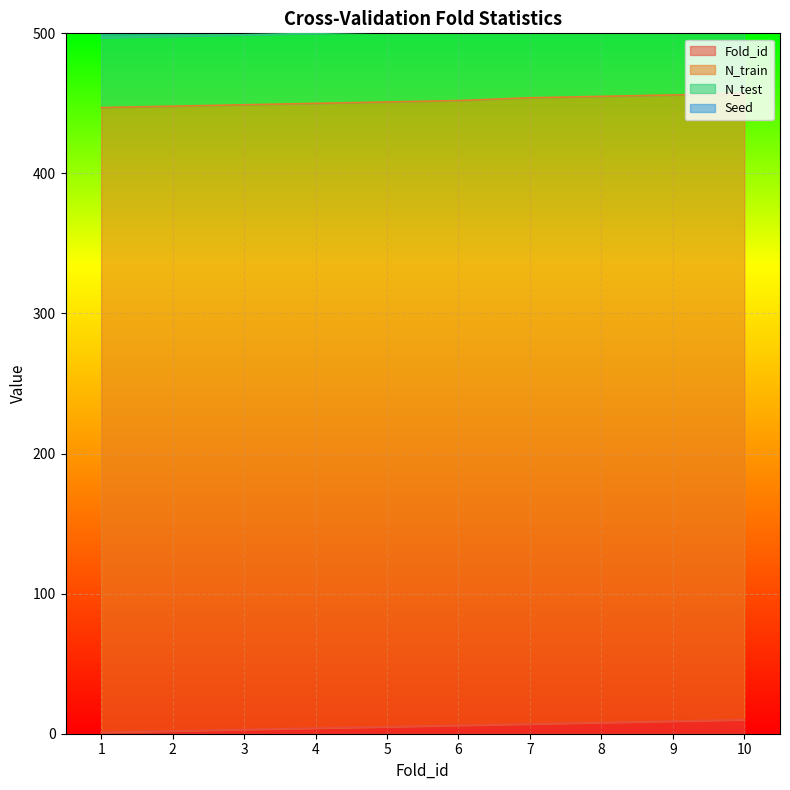

Reading left to right, transcribe all the data shown in this chart.

Fold_id: 1	2	3	4	5	6	7	8	9	10
N_train: 446	446	446	446	446	446	447	447	447	447
N_test: 50	50	50	50	50	50	49	49	49	49
Seed: 6	6	6	6	6	6	6	6	6	6